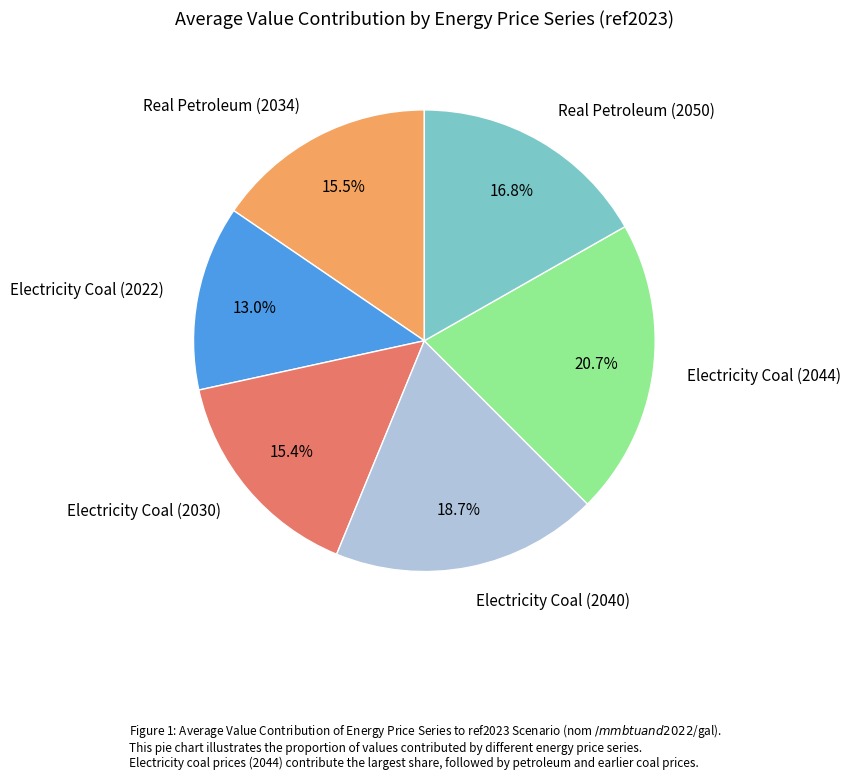

Is there a majority slice in this chart?

No